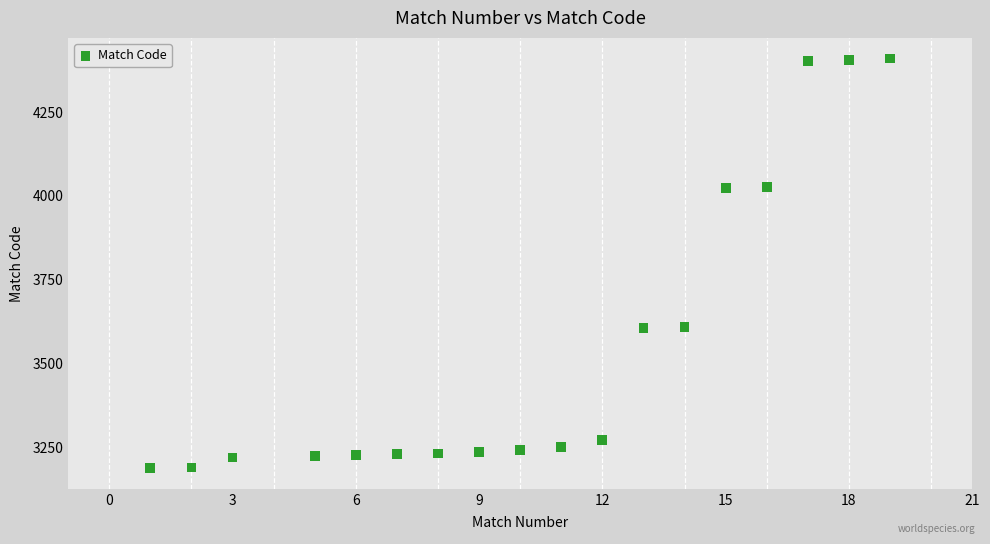

What is the range of X values (max minus min)?

18